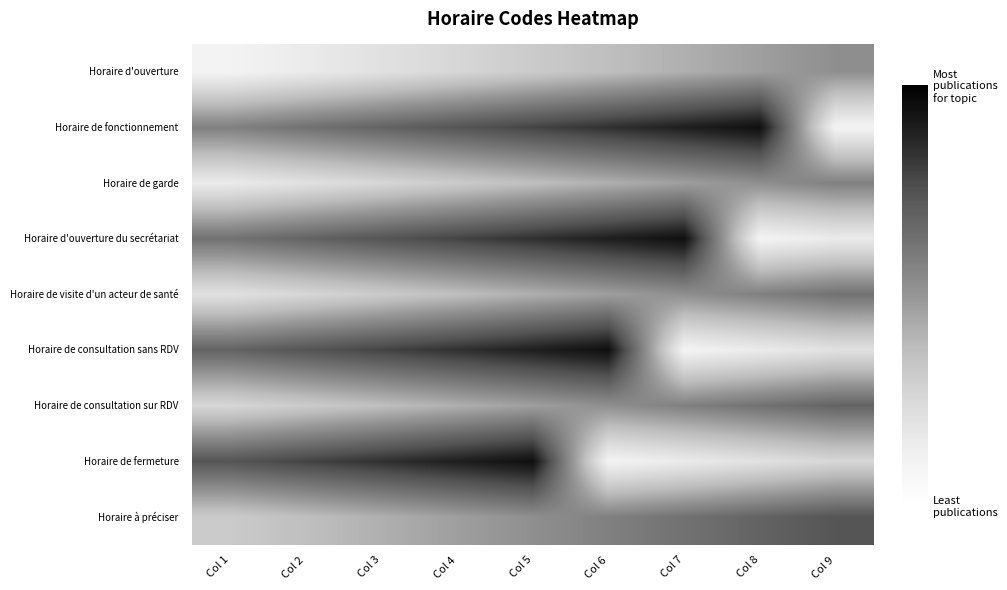

What is the spread (max minus min) of values at Col 7?

0.8